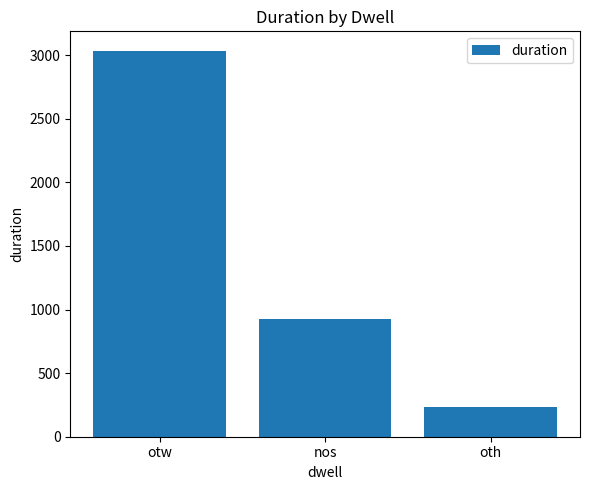

Rank the categories by value from highest to lowest.

otw, nos, oth